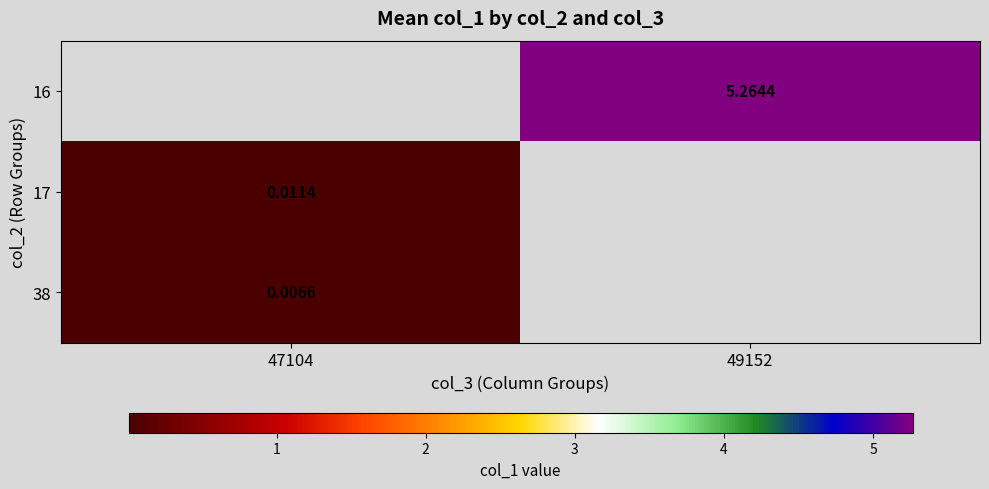

How many distinct data groups are displayed?

3